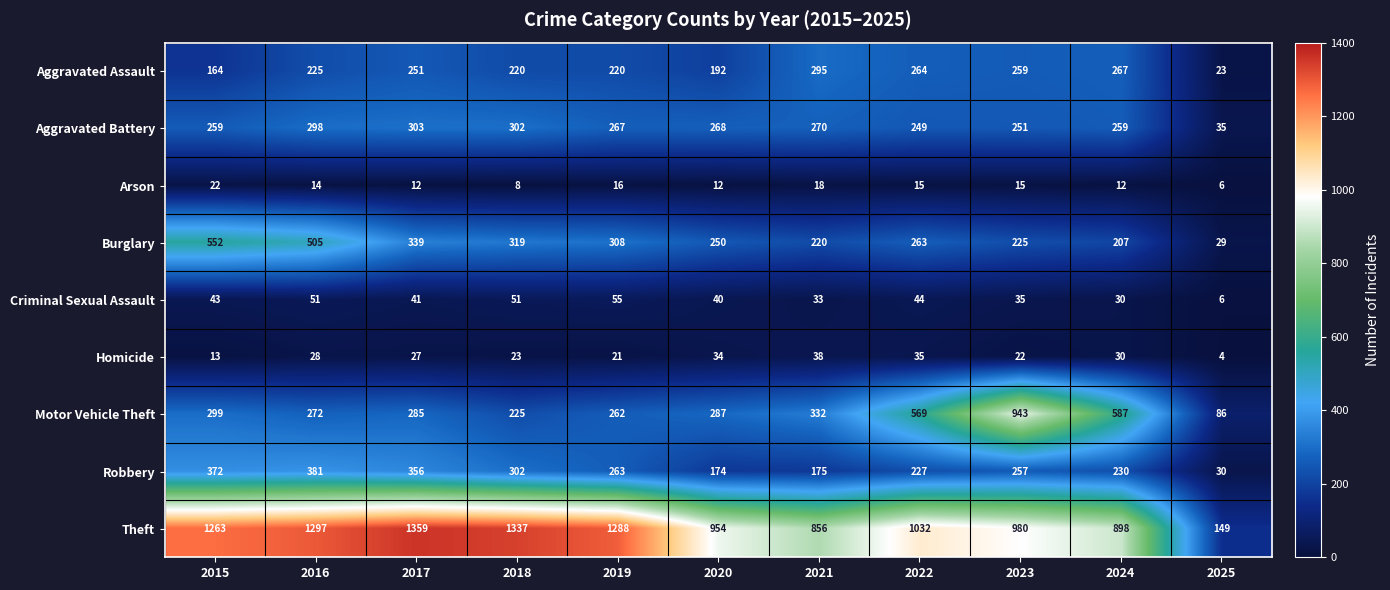

How many data points does each series have?

11